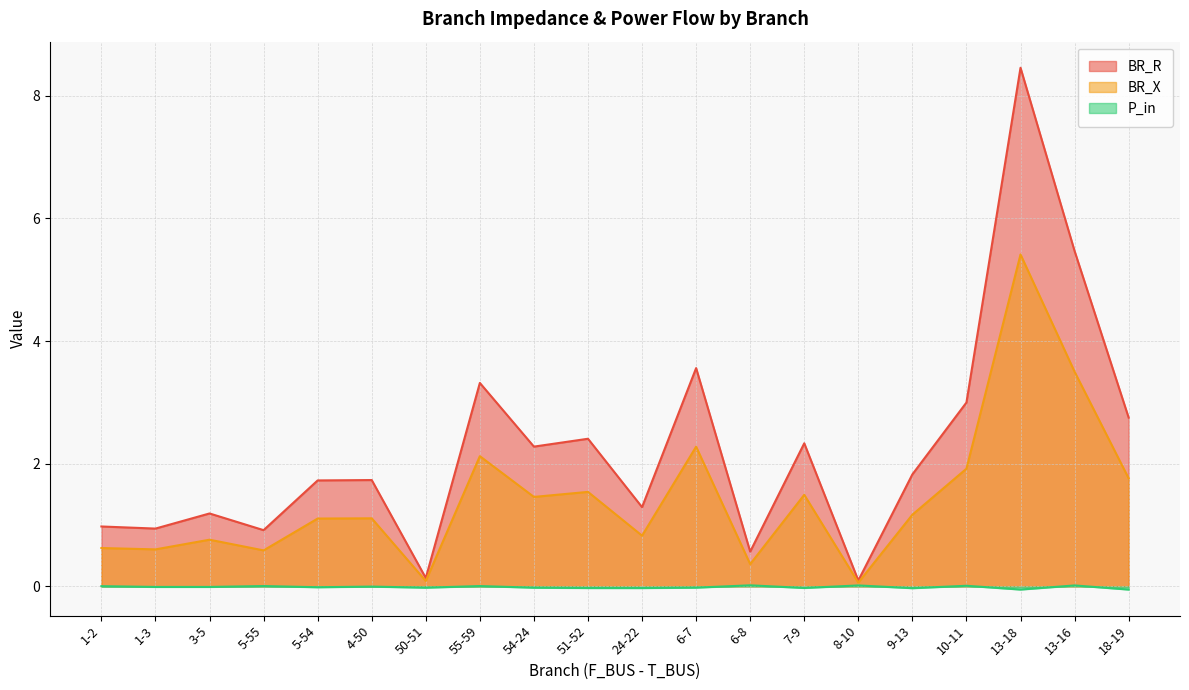

True or false: P_in has a value of -0.0 at 9-13.

False